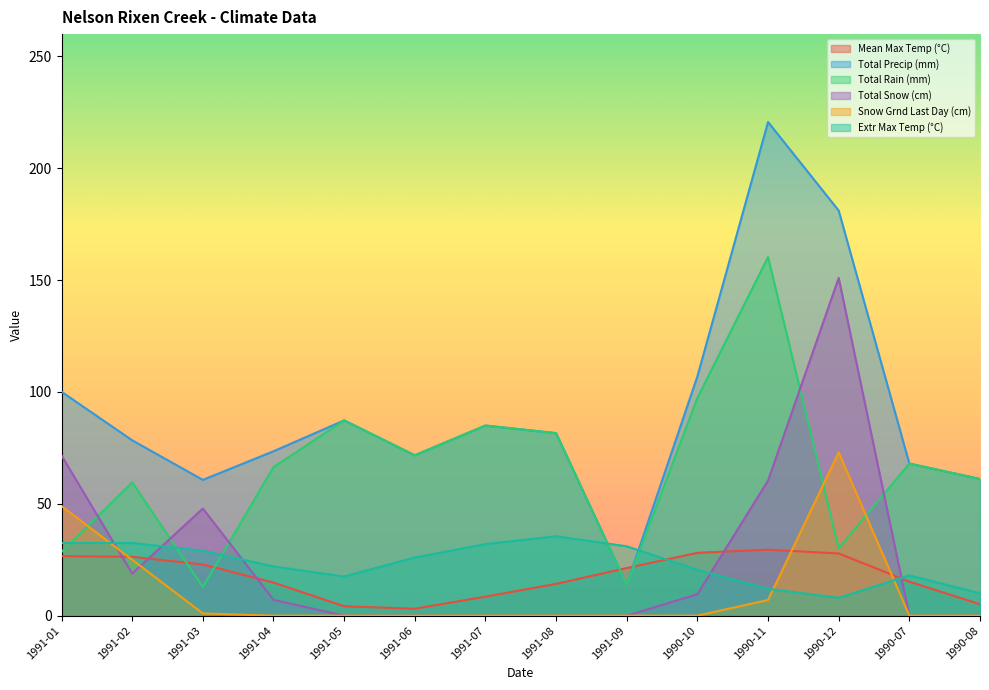

What is the maximum value for Mean Max Temp (°C)?

29.5